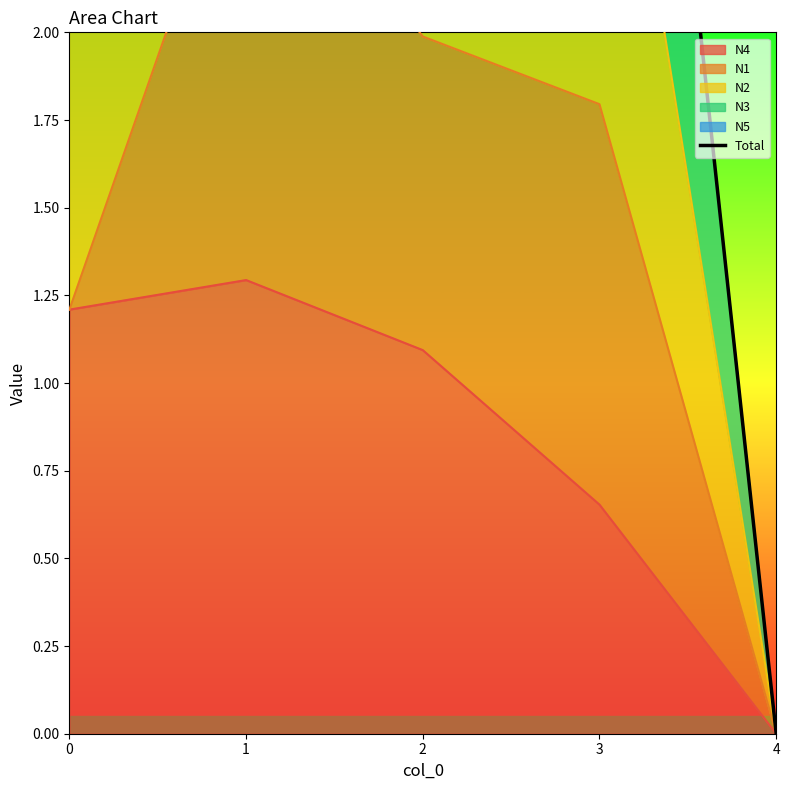

What is the difference between the second highest and second lowest values?

0.6